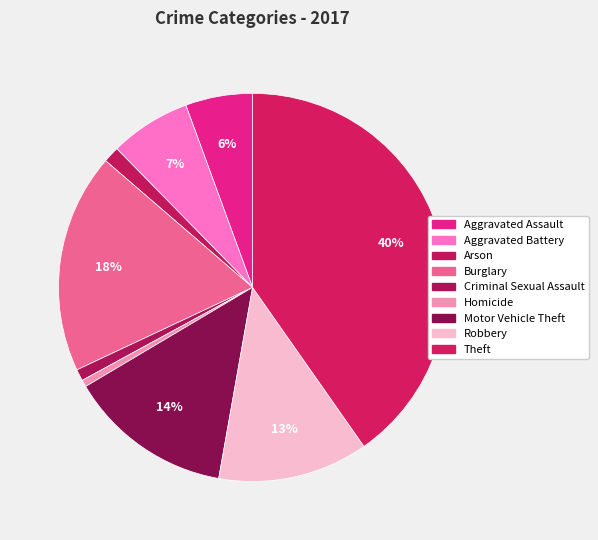

Which slice is the largest?

Theft